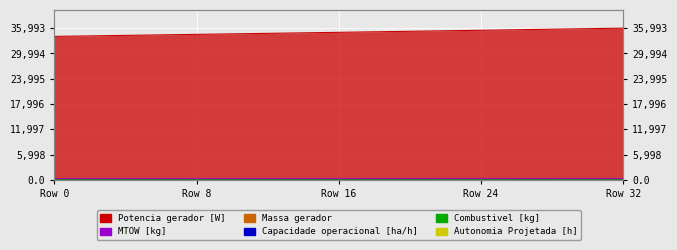

How many categories are shown in the chart?

33